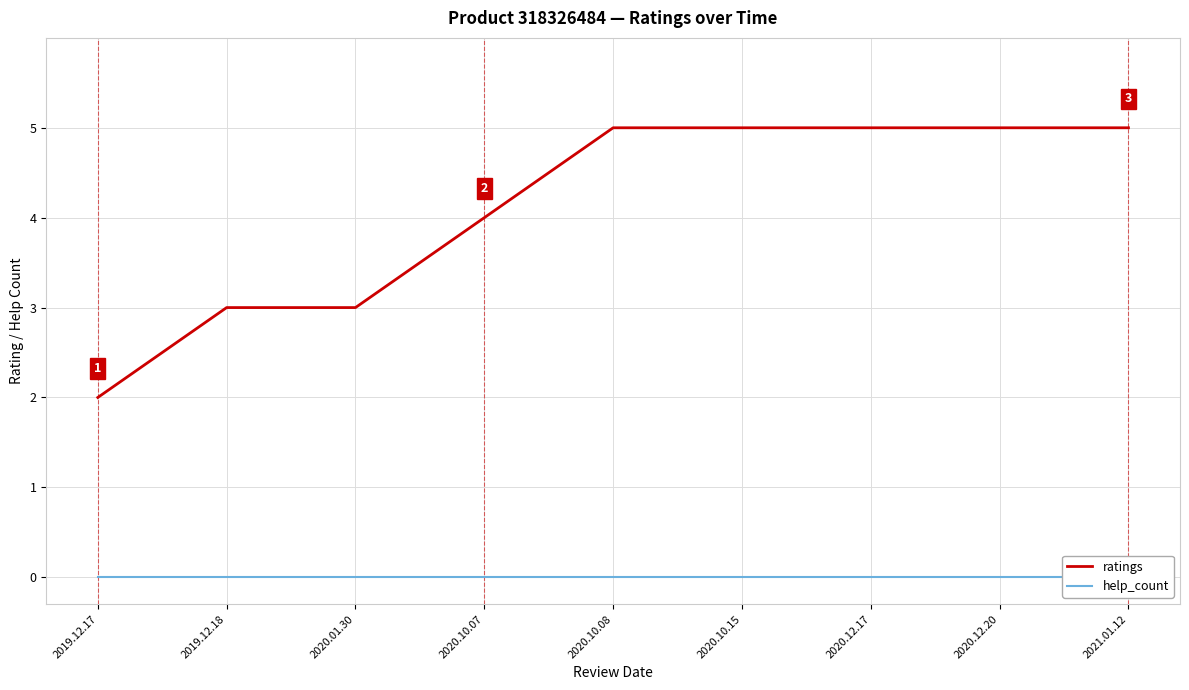

List the labels in order of ratings value, largest first.

2020.10.08, 2020.10.15, 2020.12.17, 2020.12.20, 2021.01.12, 2020.10.07, 2019.12.18, 2020.01.30, 2019.12.17